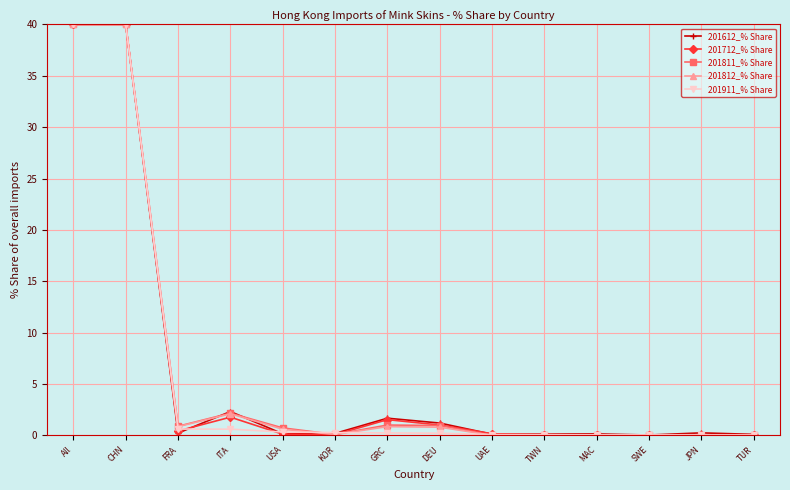

Is this an area chart (filled region under the line)?

No